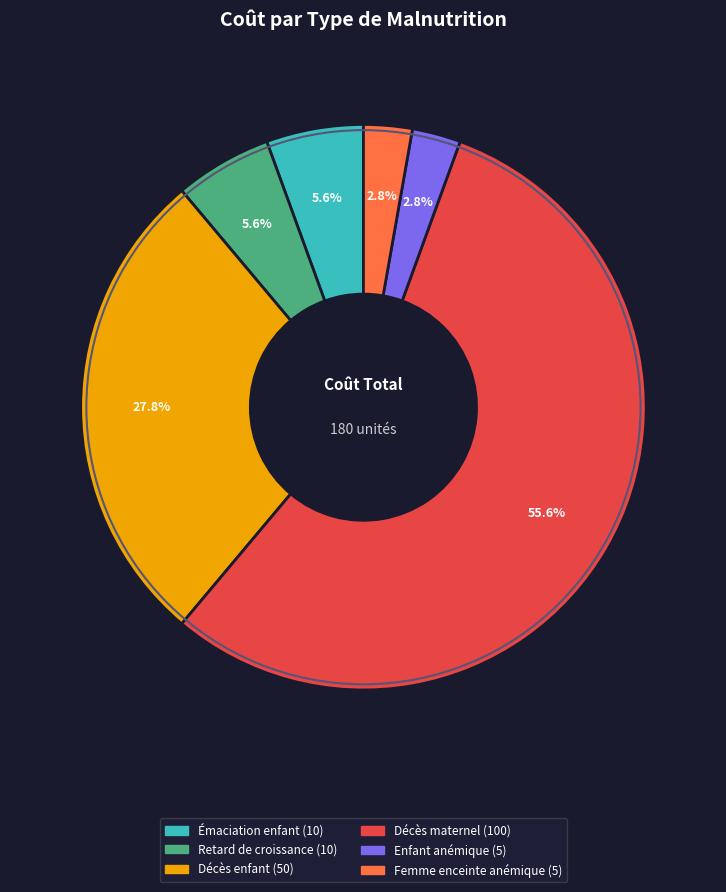

Does any single category account for the majority?

Yes